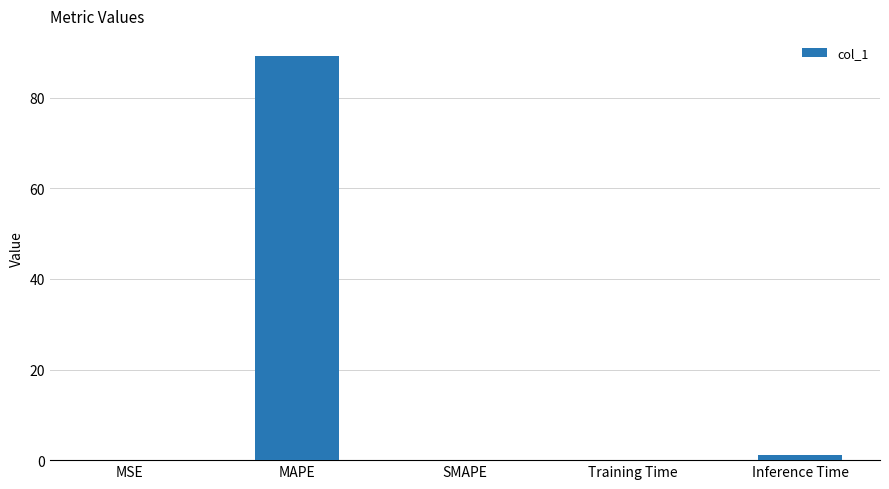

The value at SMAPE is 32.4. True or false?

False